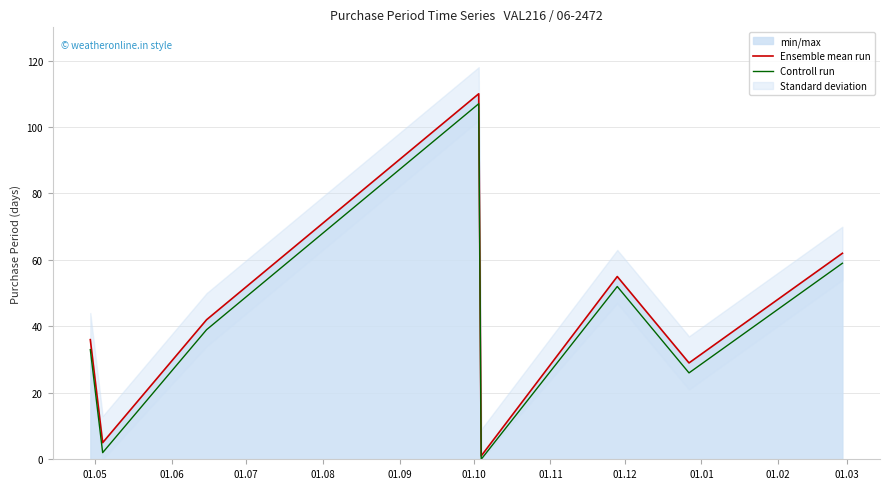

What is the sum of the Controll run values at 01.10 and 01.11?

78